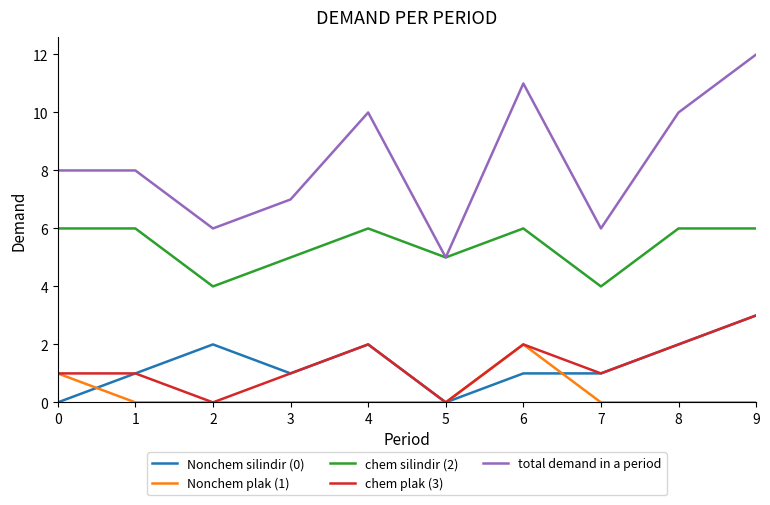

Is it true that chem plak (3) equals 2 at 6?

True